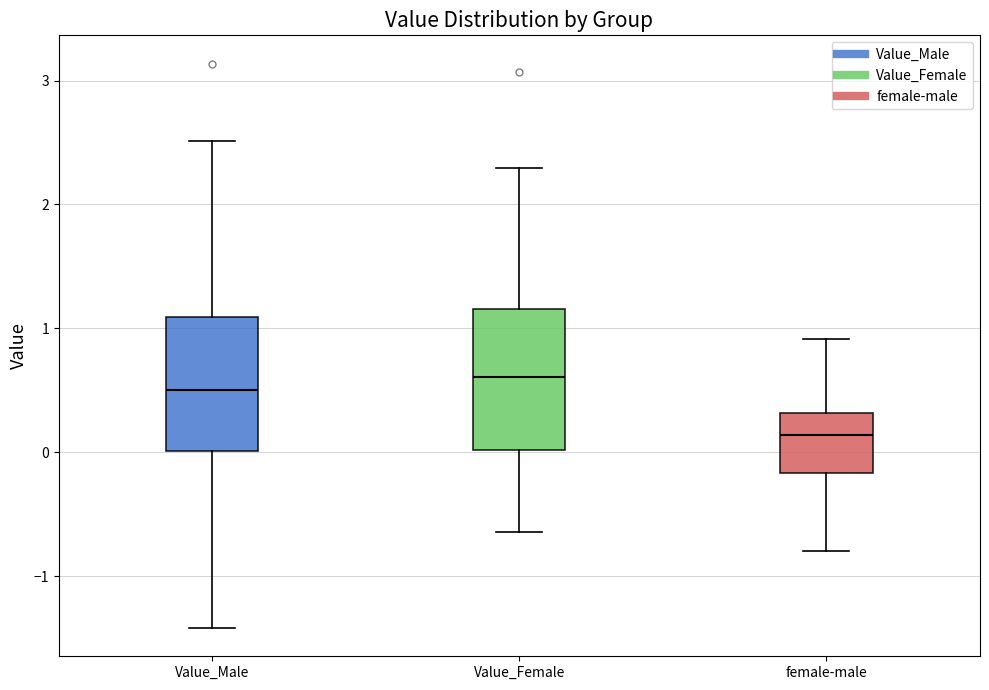

Reading left to right, transcribe this box plot: for each box, give where its median line is, the range the box spans, and where its two whiskers end, as read against the y-axis. The values are not printed on the chart, so give them approximately, as read against the axis.

Value_Male: median 0.5, box 0.0 to 1.1, whiskers -1.4 to 2.5
Value_Female: median 0.6, box 0.0 to 1.2, whiskers -0.6 to 2.3
female-male: median 0.1, box -0.2 to 0.3, whiskers -0.8 to 0.9